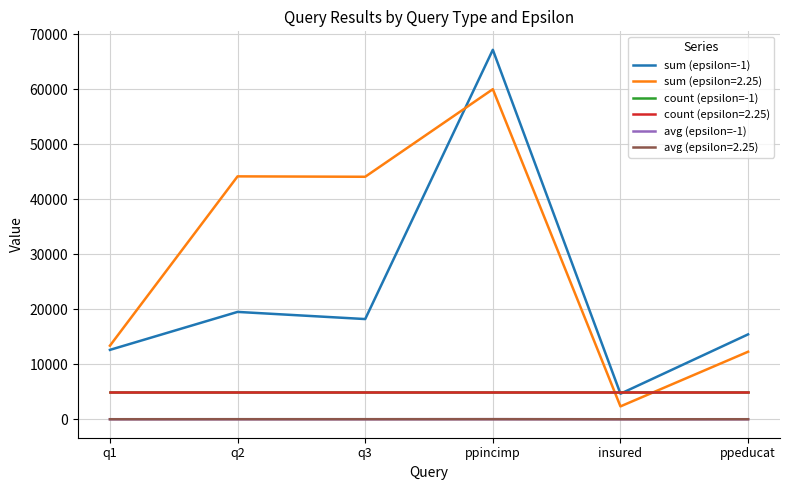

Is this an area chart (filled region under the line)?

No